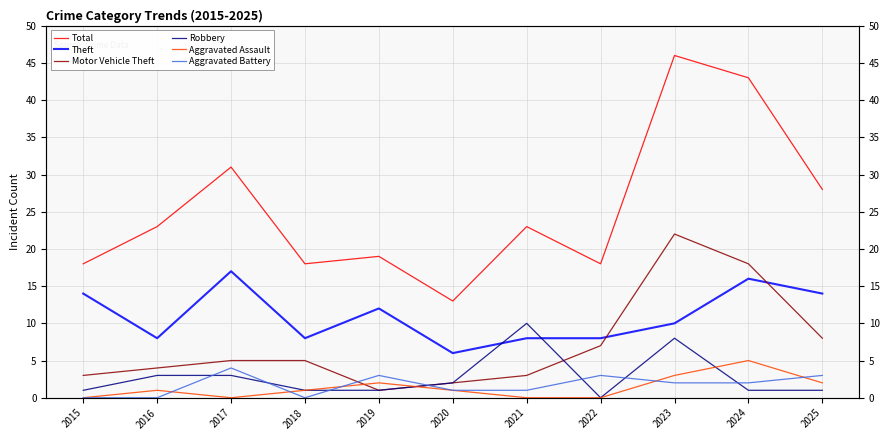

True or false: Robbery and Aggravated Battery intersect in this chart.

True